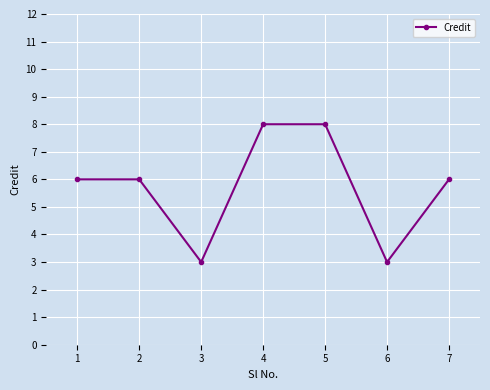

True or false: the data shows 9 at 1.

False